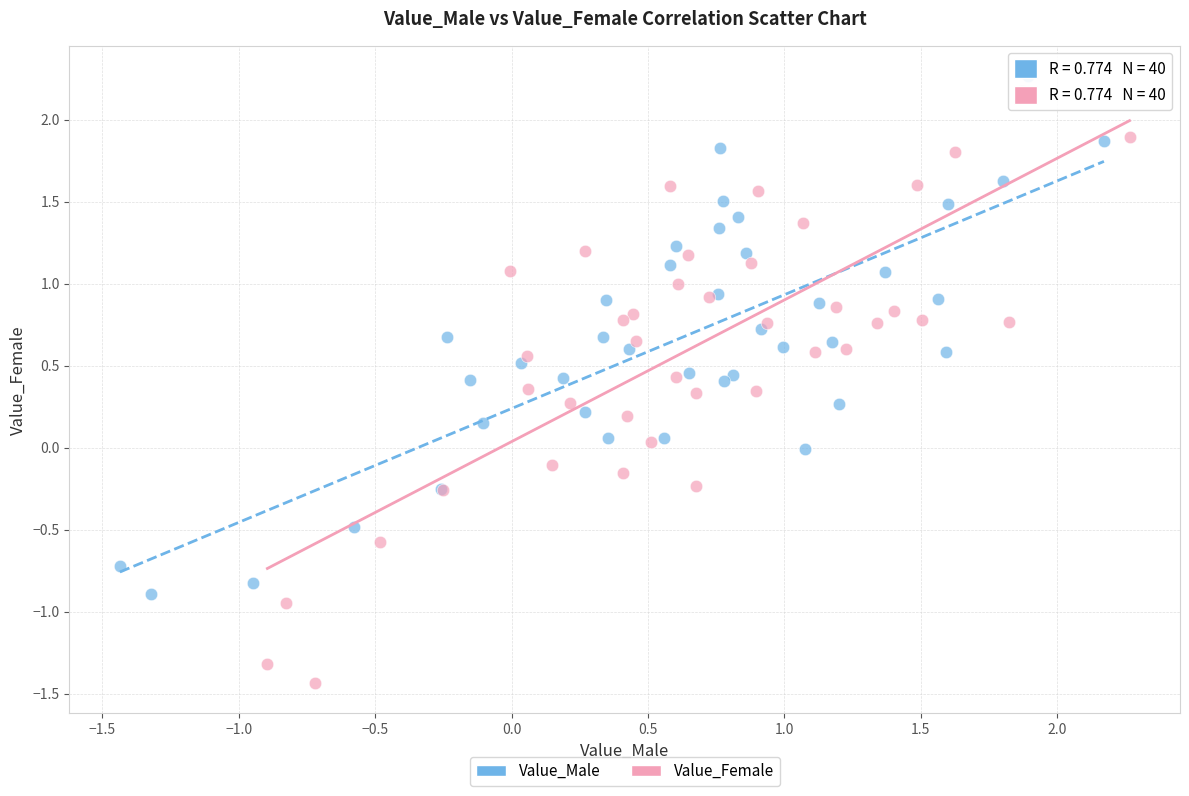

Which series has the widest spread of Y values?

Value_Female